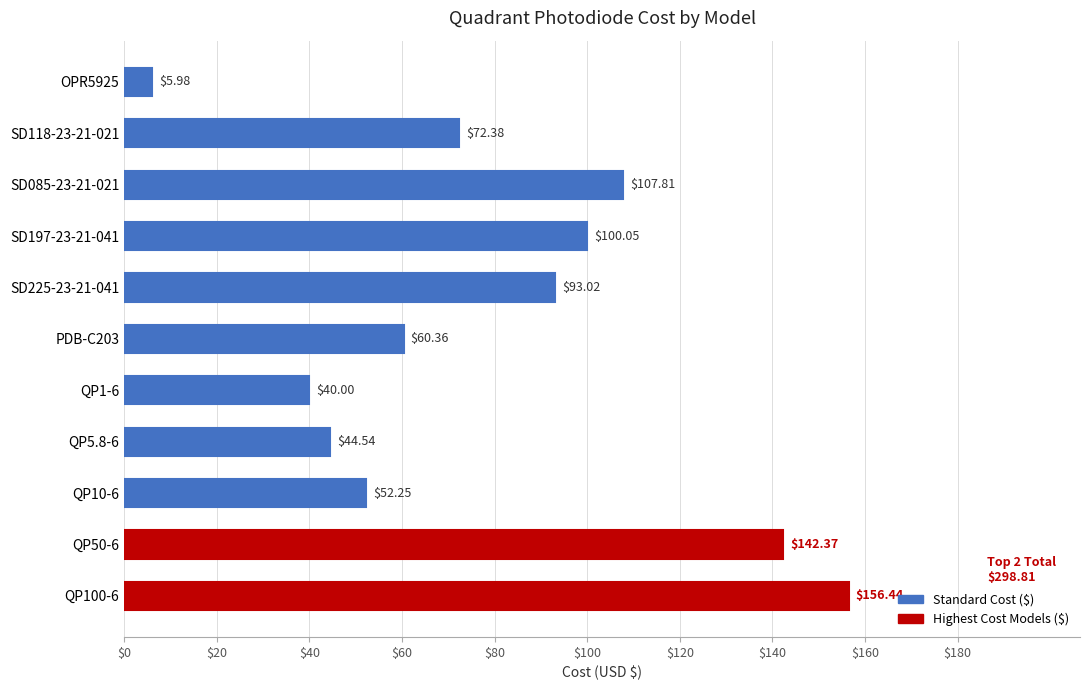

Which label corresponds to the smallest value in the chart?

OPR5925